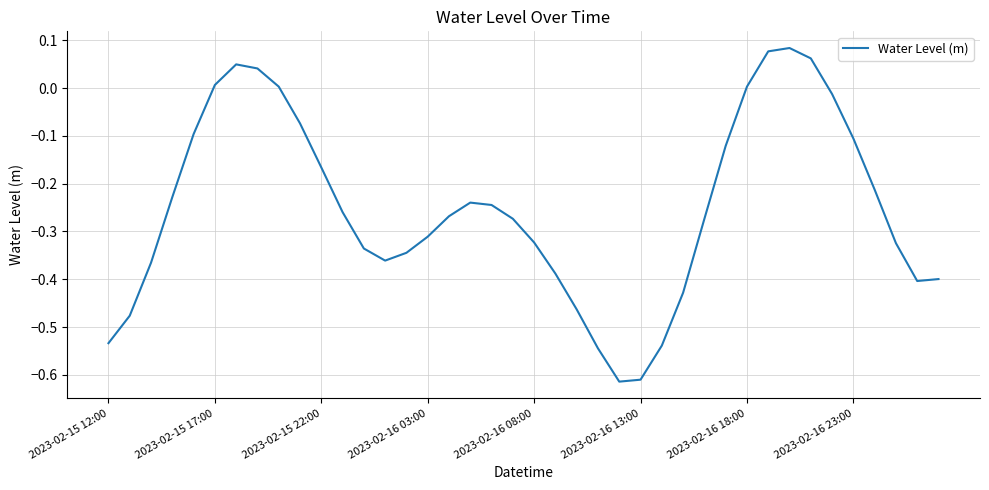

Reading left to right, what are all the values shown in this chart?

-0.5	-0.5	-0.4	-0.2	-0.1	0.0	0.0	0.0	0.0	-0.1	-0.2	-0.3	-0.3	-0.4	-0.3	-0.3	-0.3	-0.2	-0.2	-0.3	-0.3	-0.4	-0.5	-0.5	-0.6	-0.6	-0.5	-0.4	-0.3	-0.1	0.0	0.1	0.1	0.1	-0.0	-0.1	-0.2	-0.3	-0.4	-0.4